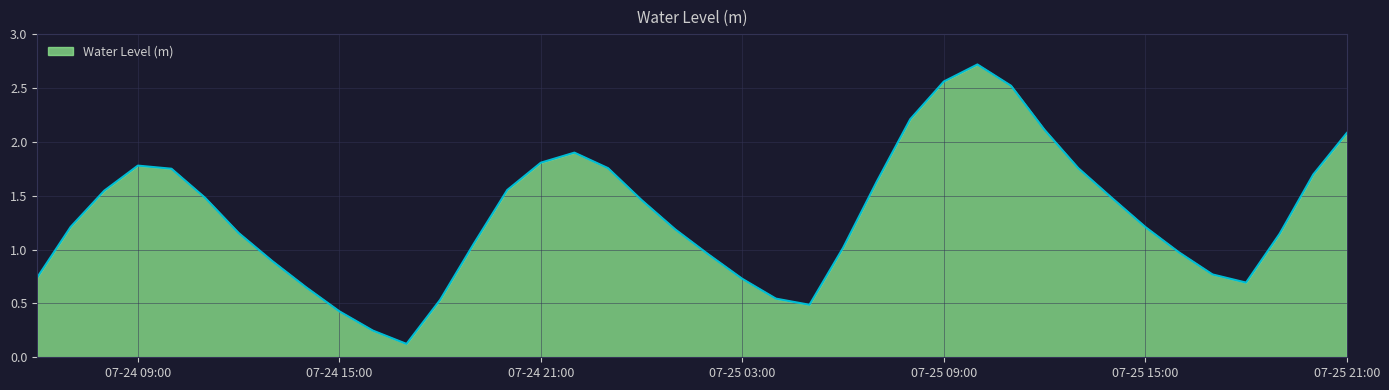

What is the greatest value displayed?

2.7